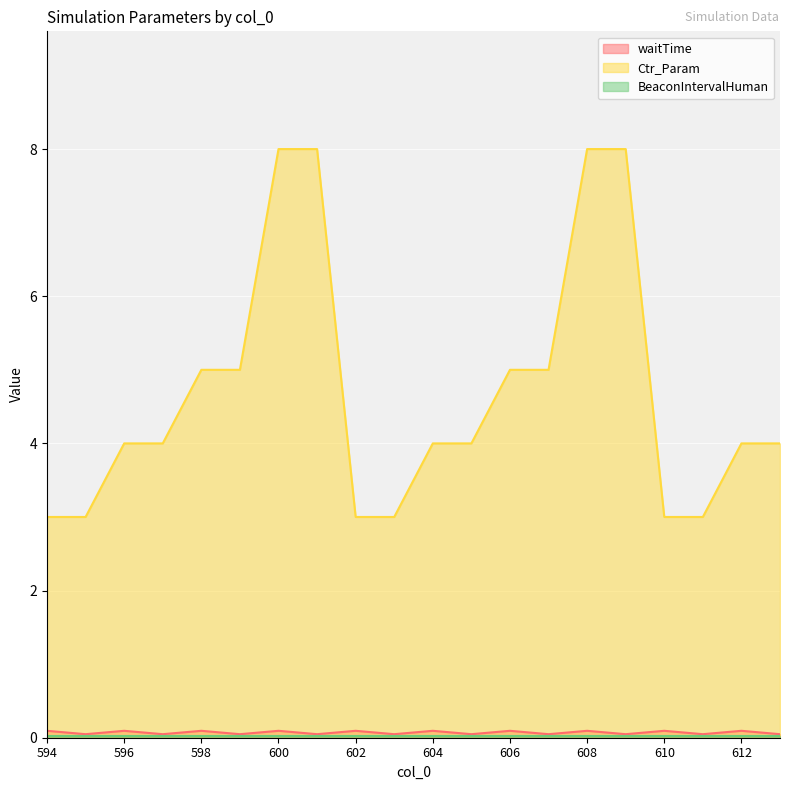

At how many categories does at least one series exceed 0?

20